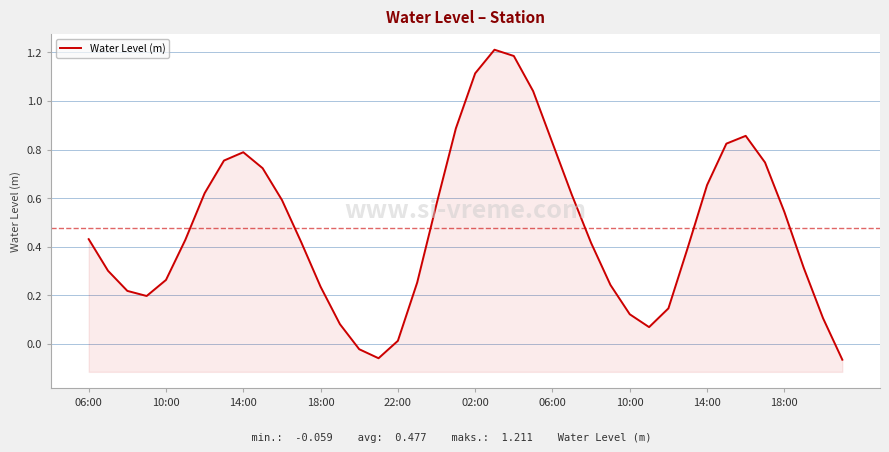

How many interior local peaks (higher than both neighbors) does the data have?

3